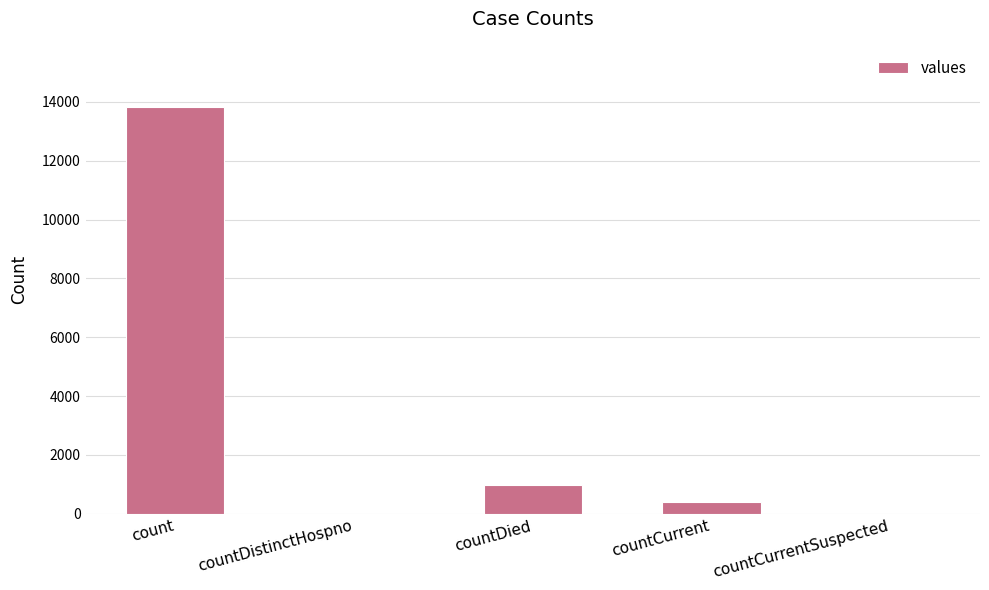

Which category has the highest value across all series?

count